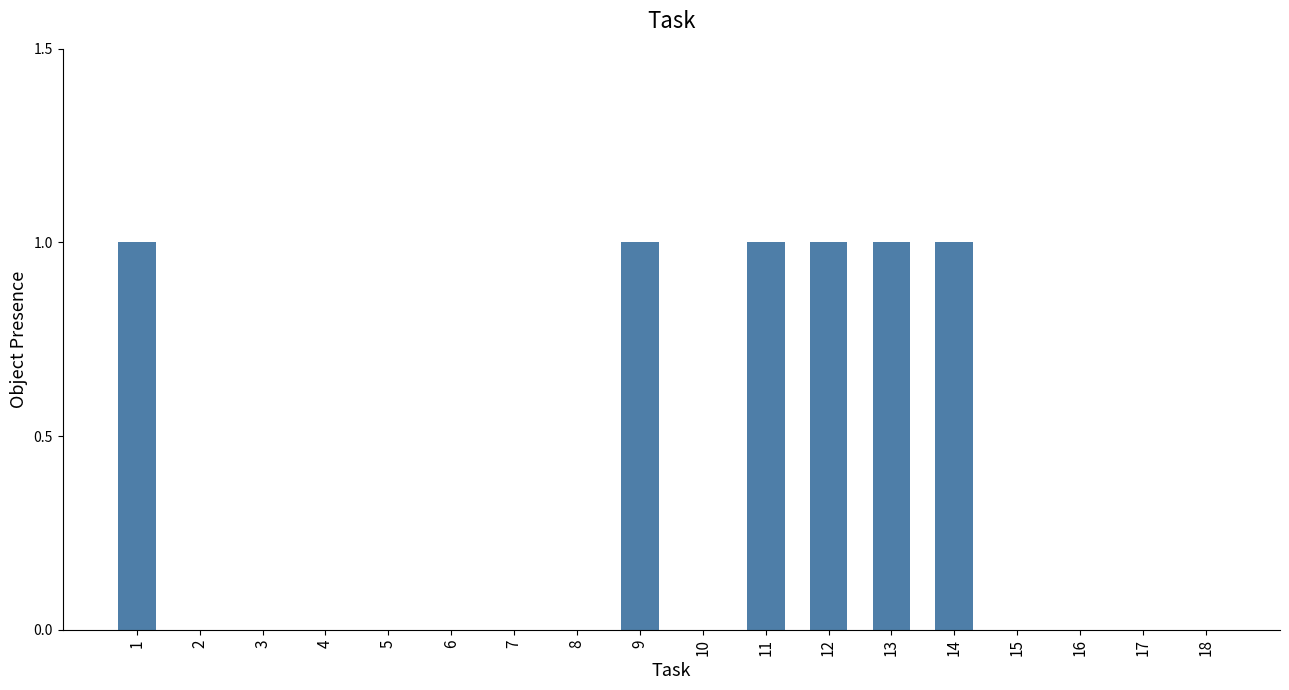

Reading left to right, extract all data points from this chart.

1	0	0	0	0	0	0	0	1	0	1	1	1	1	0	0	0	0